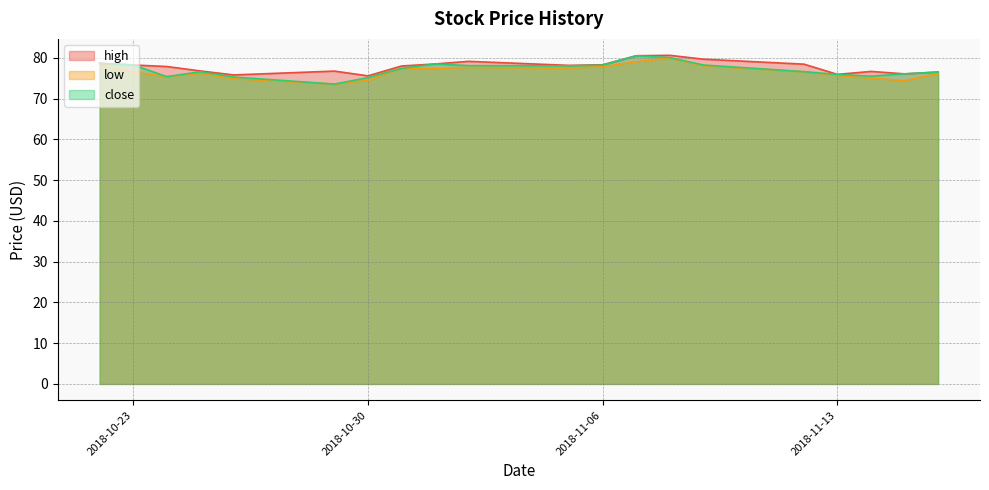

What is the smallest value displayed?

73.6